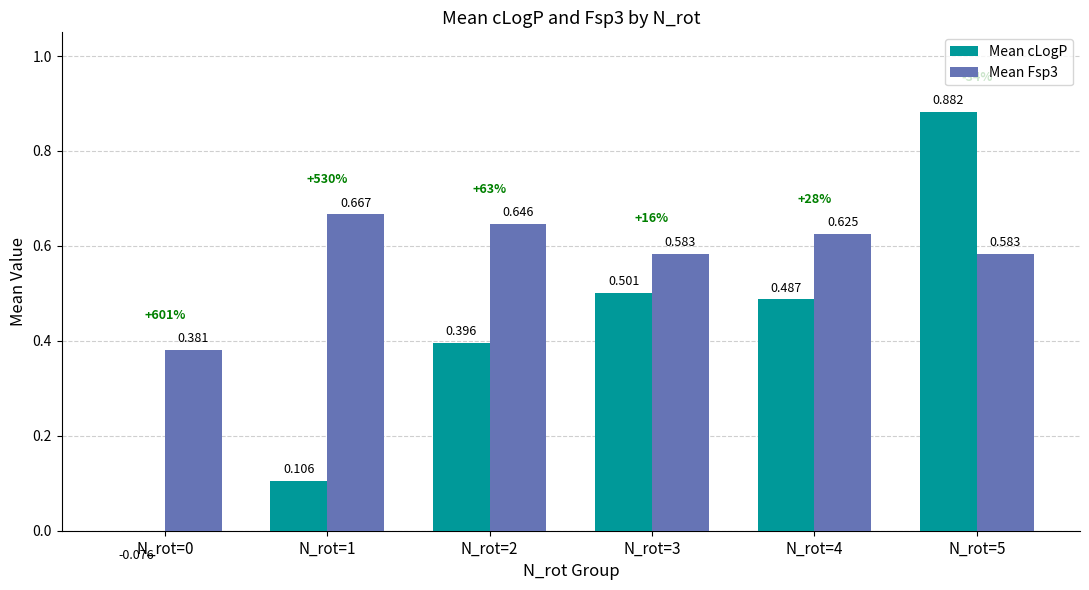

Count the number of categories in the chart.

6